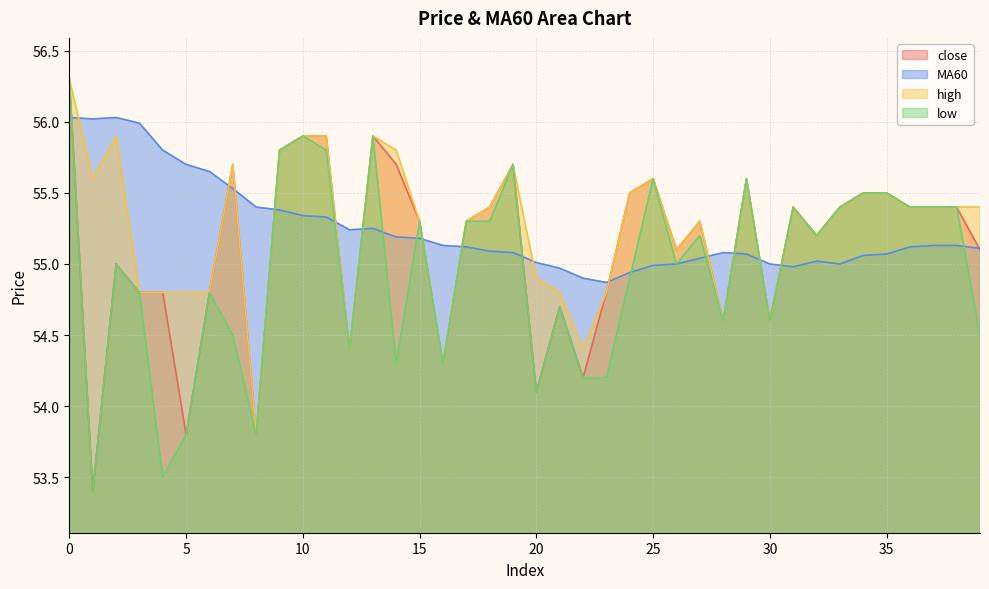

Between 12 and 19, which series saw the biggest shift?

close